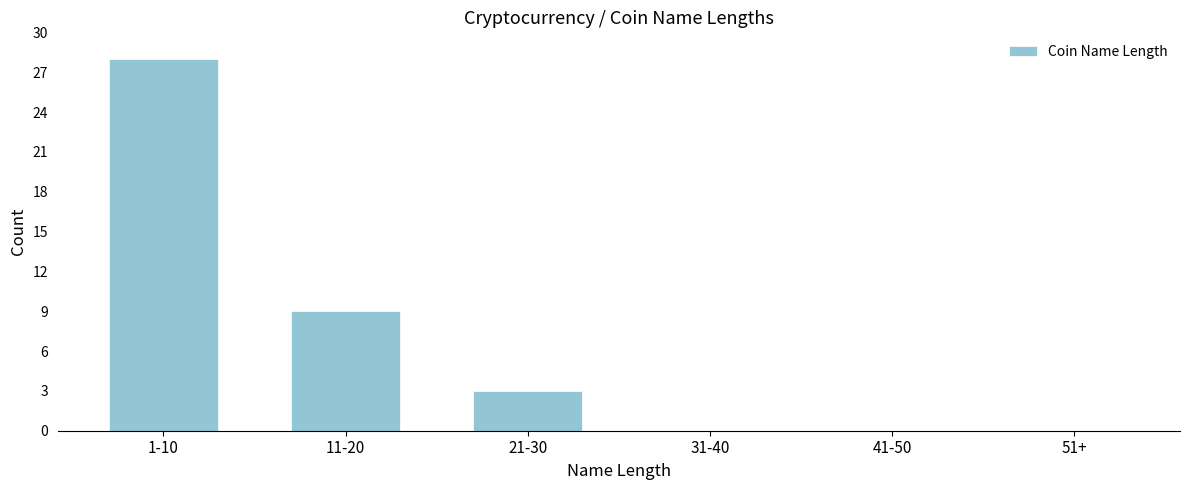

Reading right to left, transcribe all the data shown in this chart.

51+=0	41-50=0	31-40=0	21-30=3	11-20=9	1-10=28